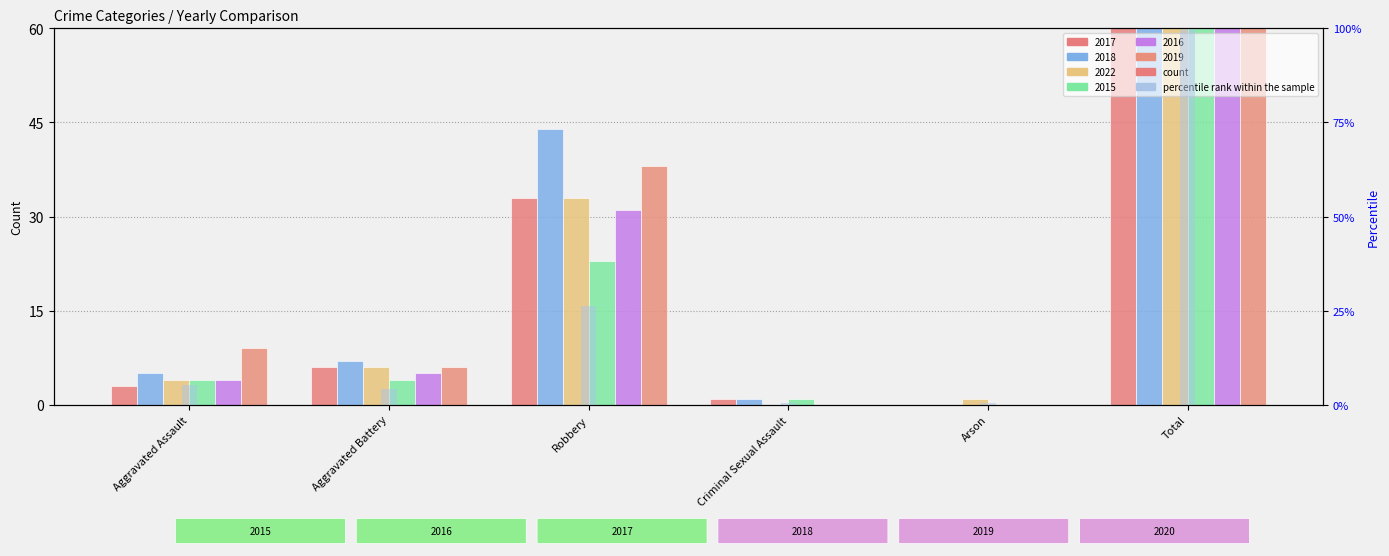

Does the chart contain any negative values?

No